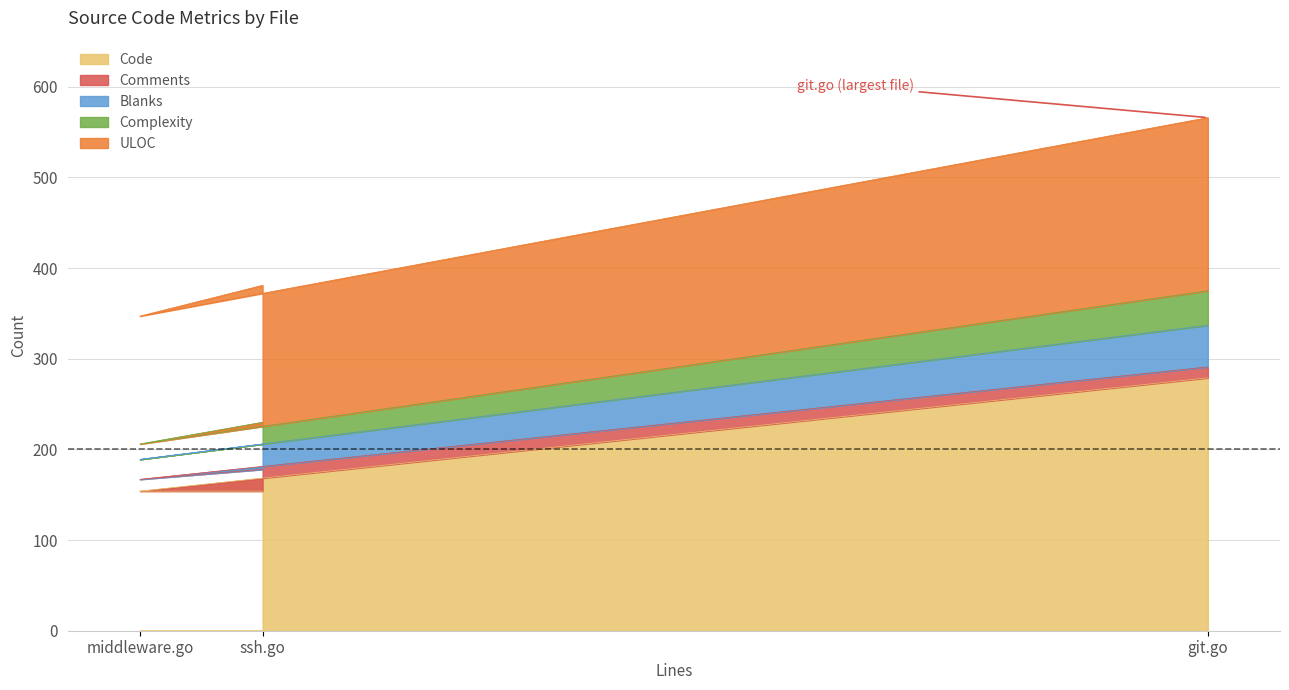

Does the chart display data point markers on the line(s)?

No